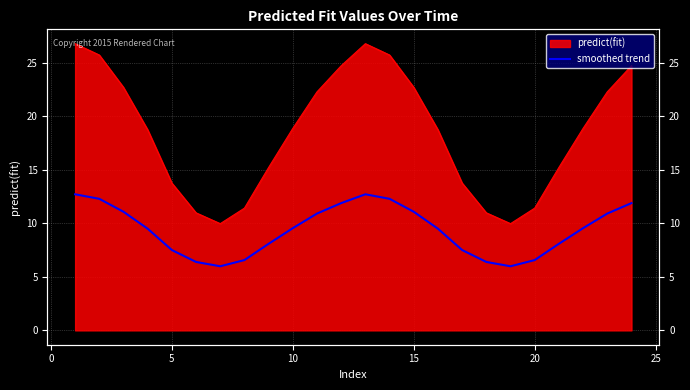

True or false: the data shows 3.0 at 20.

False